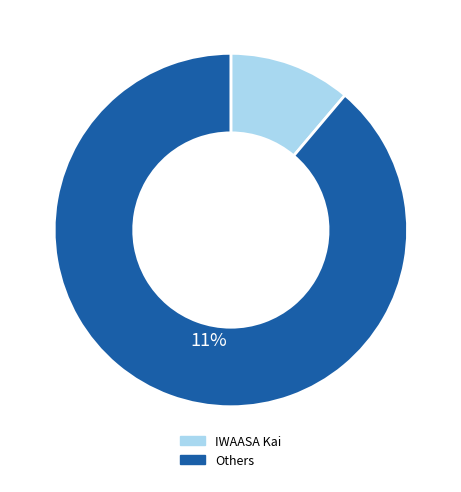

Count the number of slices in the pie.

2